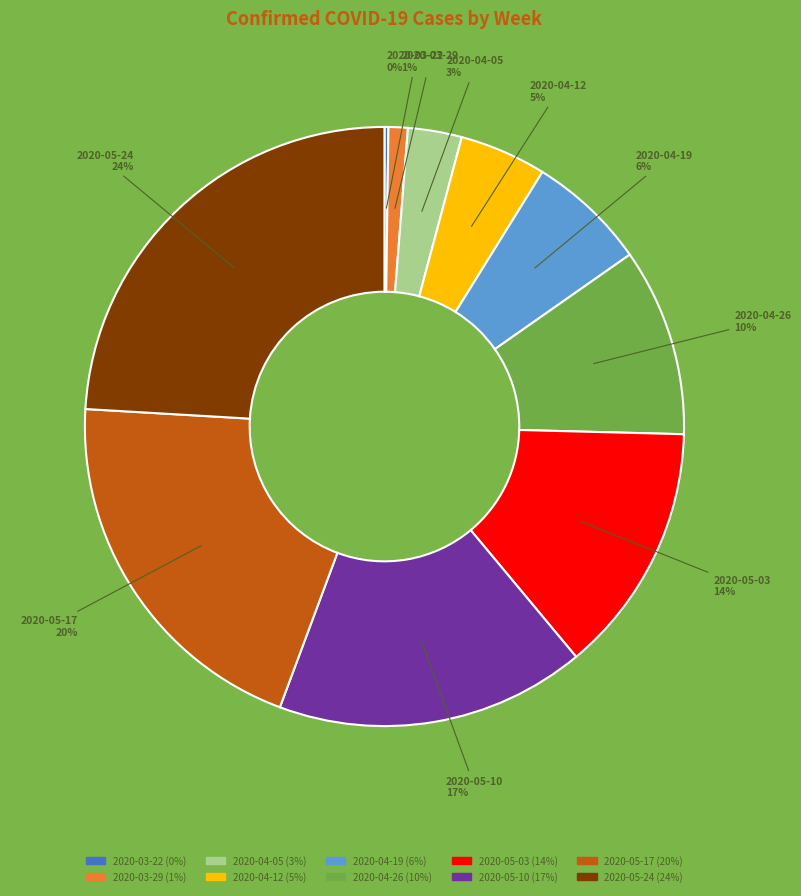

Which slice is the largest?

2020-05-24